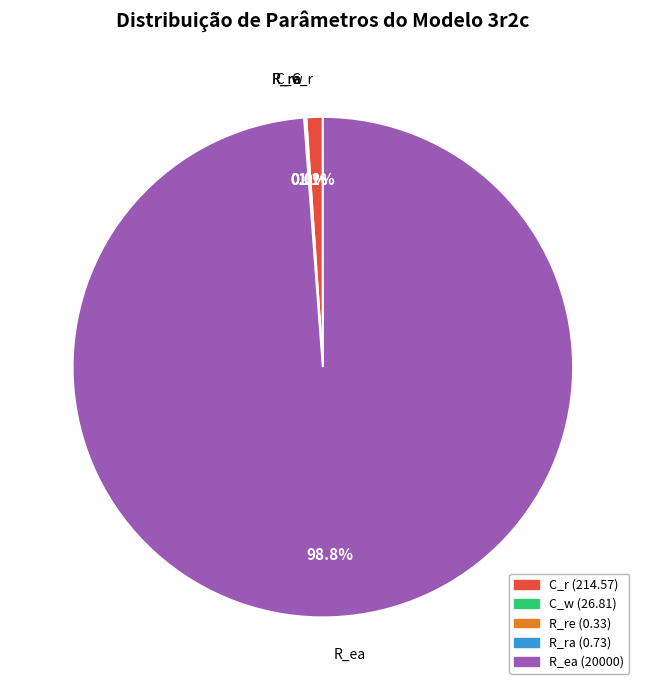

Between C_r and R_ea, which is larger?

R_ea